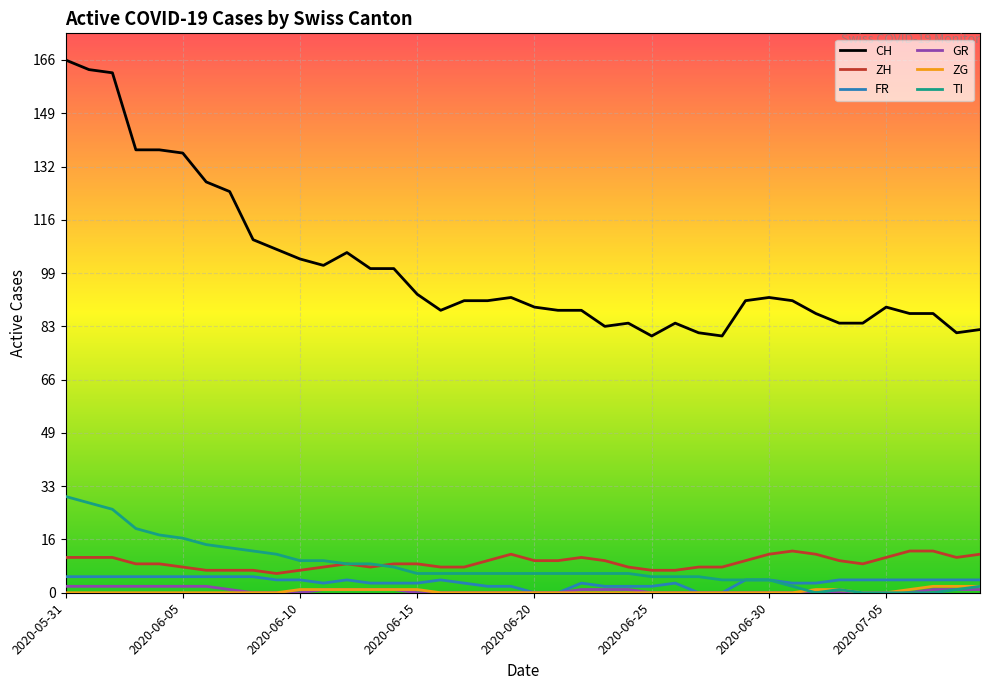

True or false: FR and CH intersect in this chart.

False